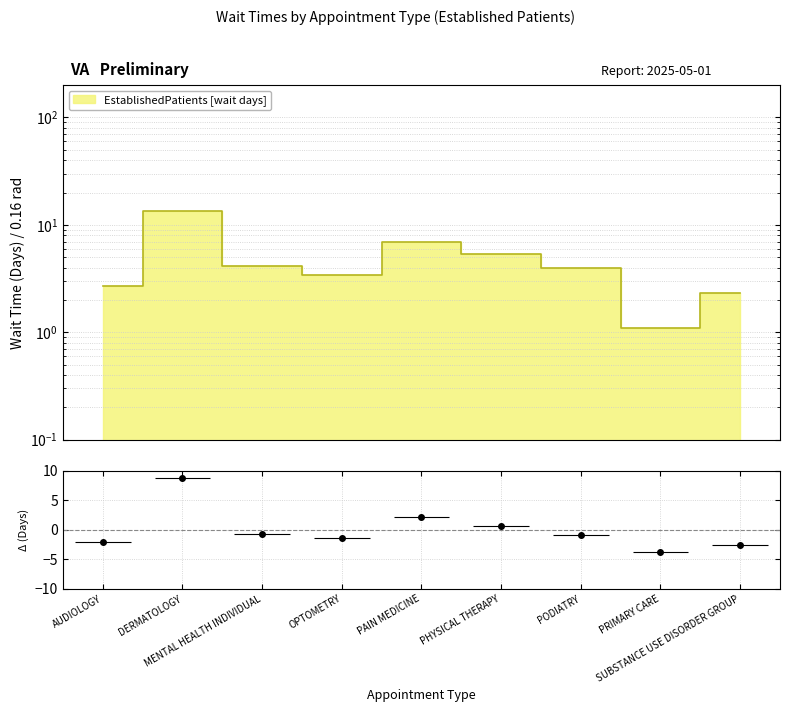

Count the number of values greater than 4.

4